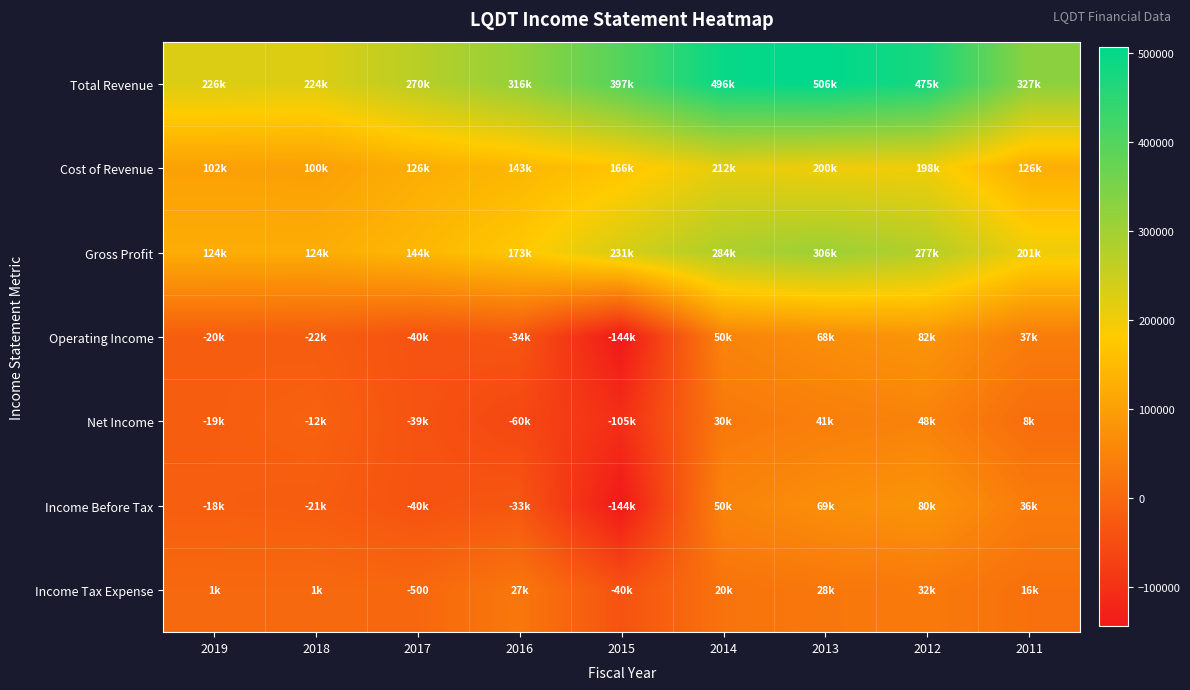

The Cost of Revenue series shows 188180 at 2017. True or false?

False